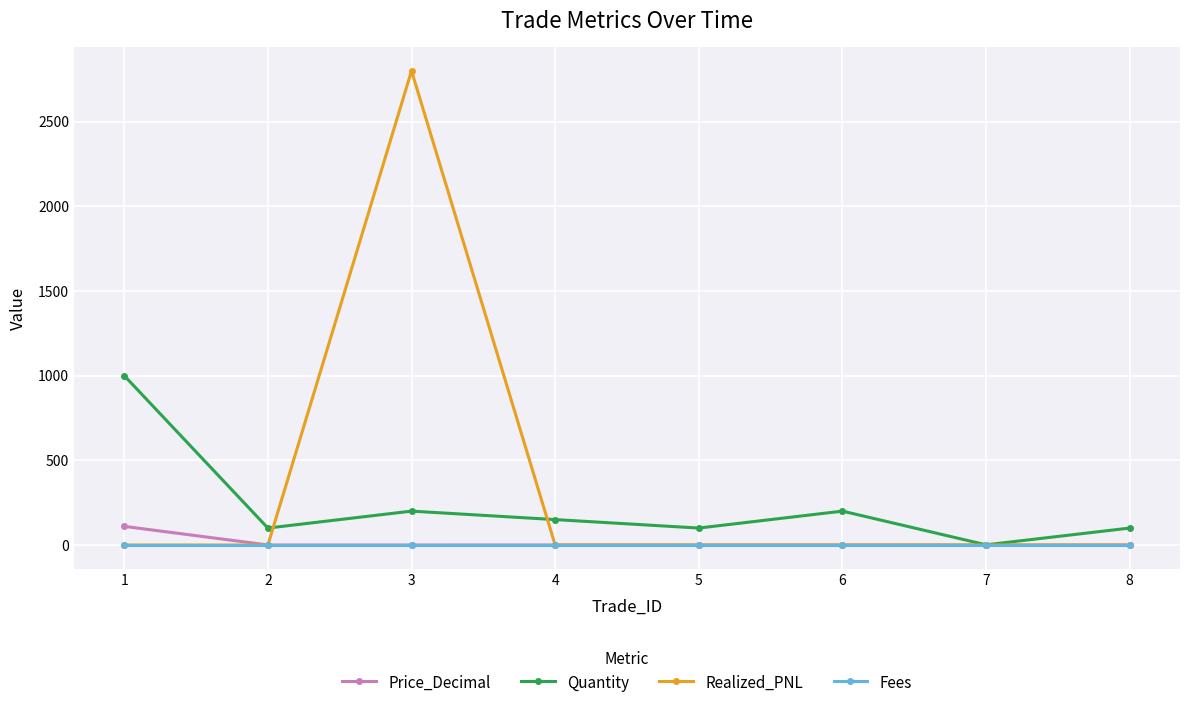

Where does the Quantity series first go above 150?

1